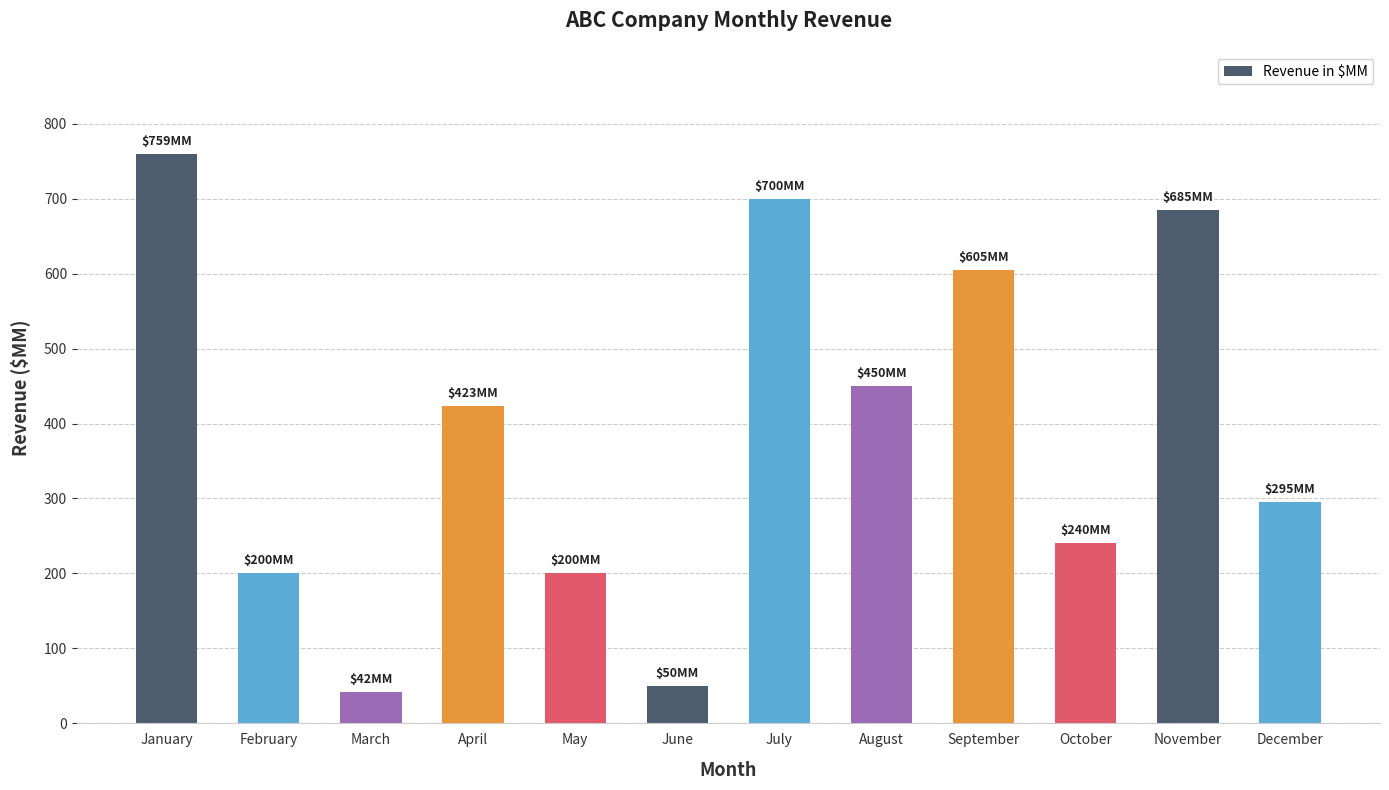

How many categories are shown in the chart?

12